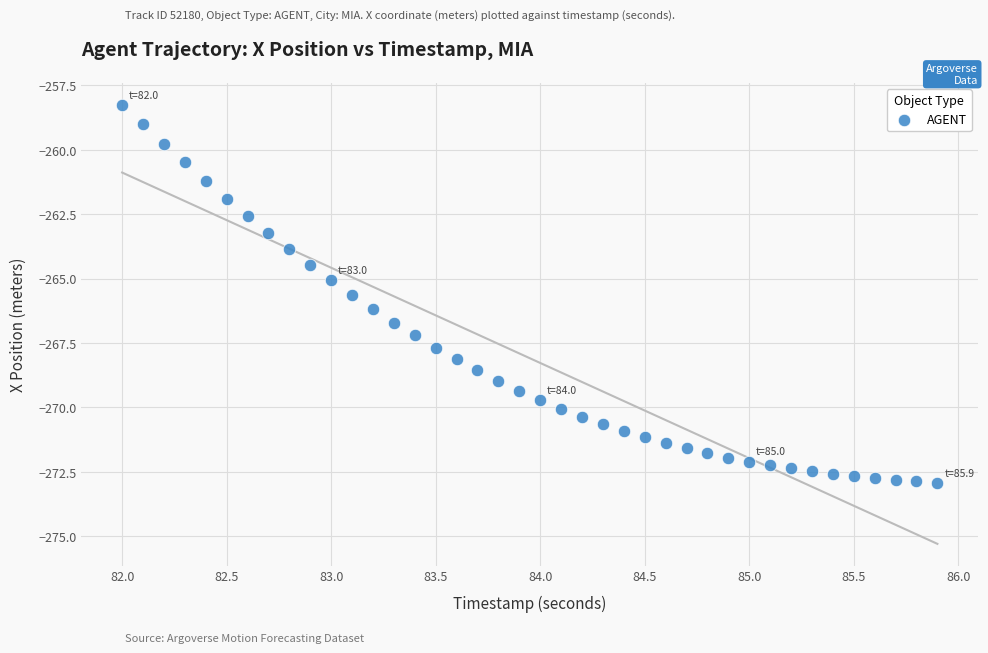

What is the range of X values (max minus min)?

3.9